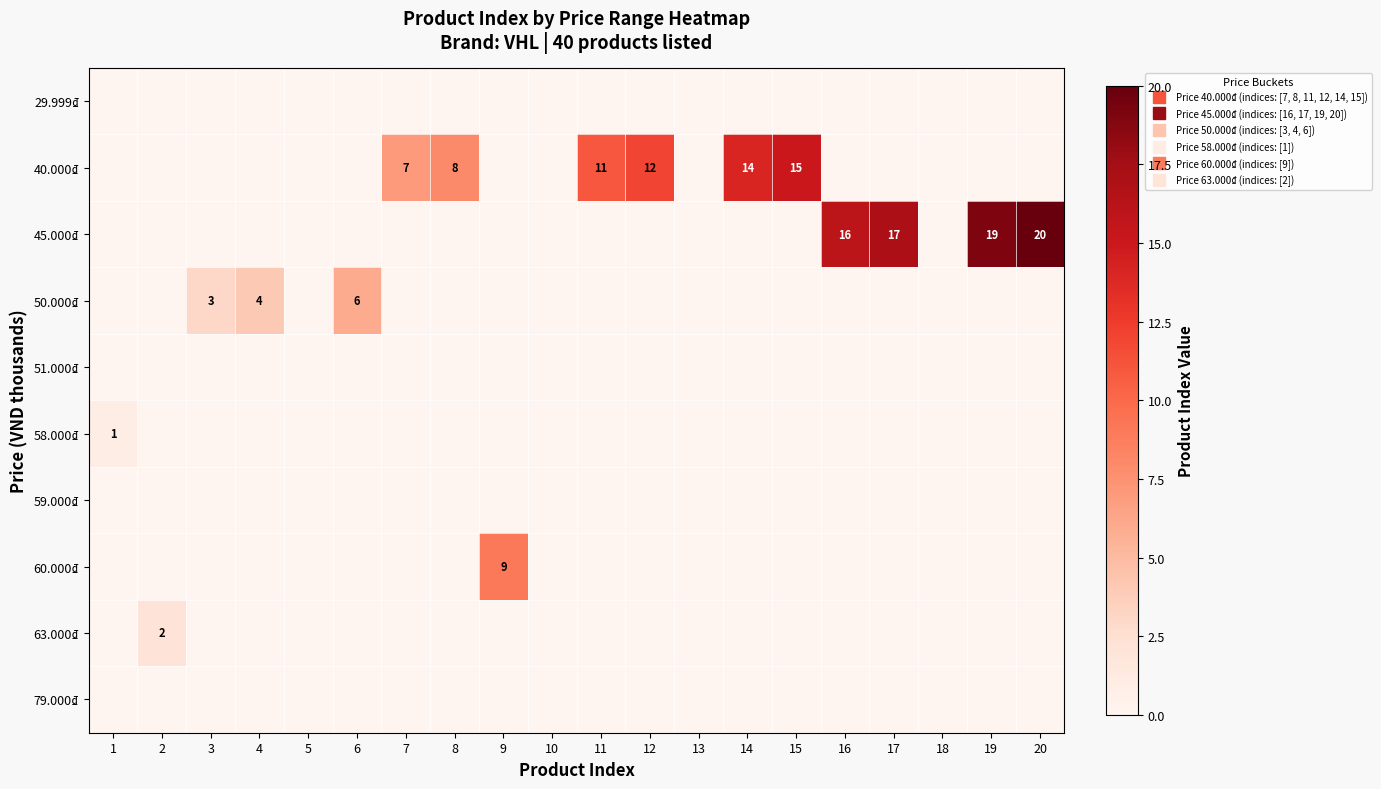

The value of 29.999₫ at 9 is 0. True or false?

True